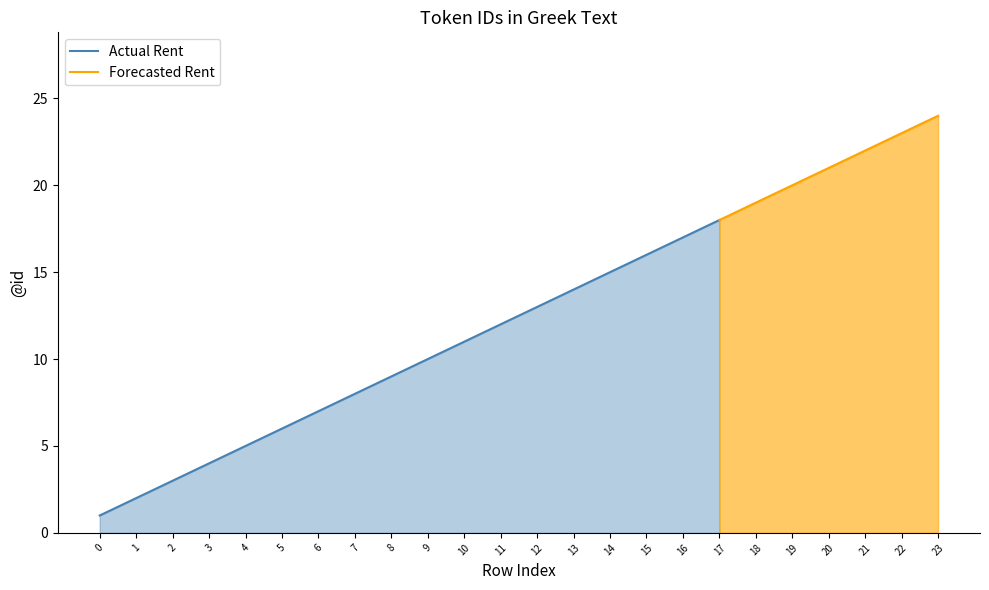

What is the average value?

12